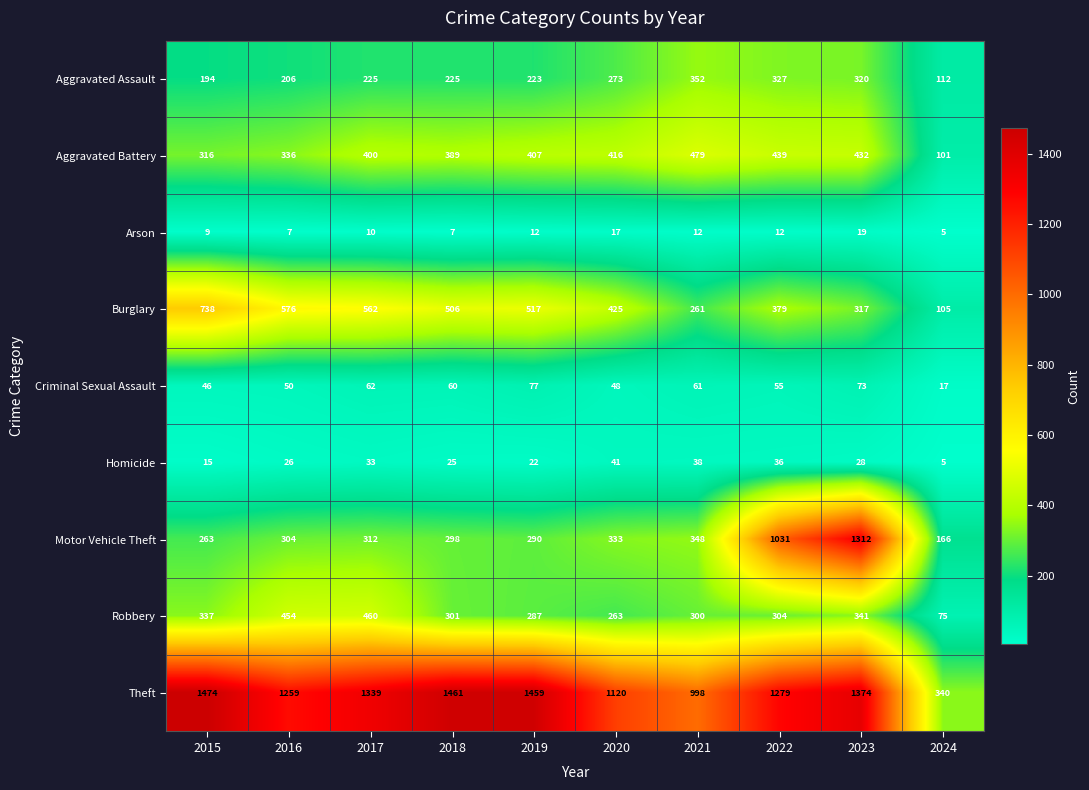

What is the sum of the Burglary values at 2016 and 2018?

1082